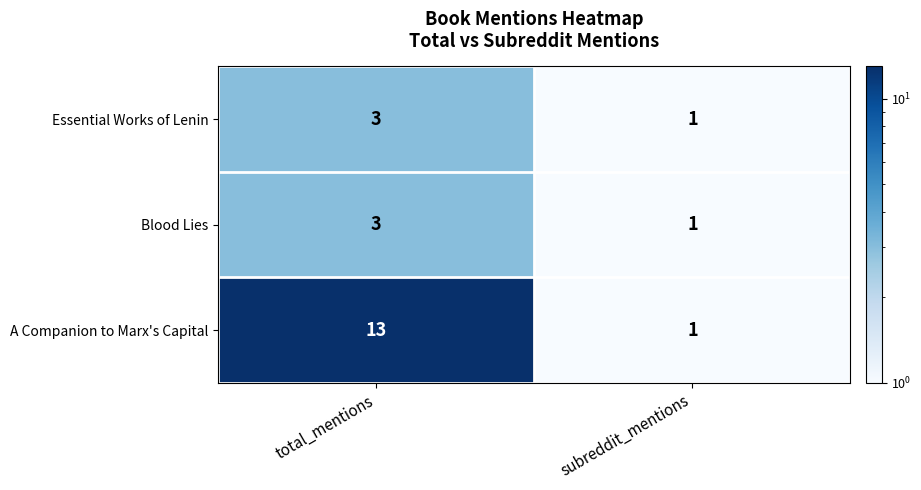

The value of Essential Works of Lenin at total_mentions is 2. True or false?

False